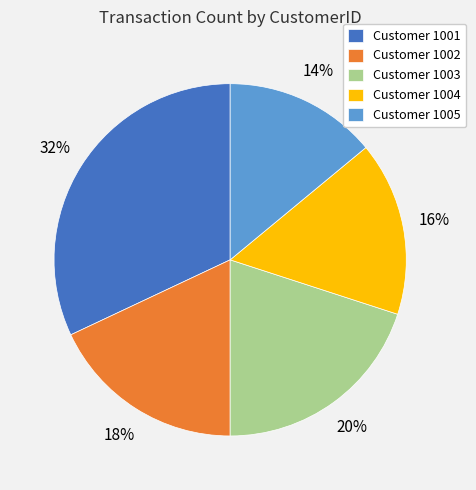

To the nearest percent, what is the difference between the Customer 1003 and Customer 1002 slice percentages?

2%